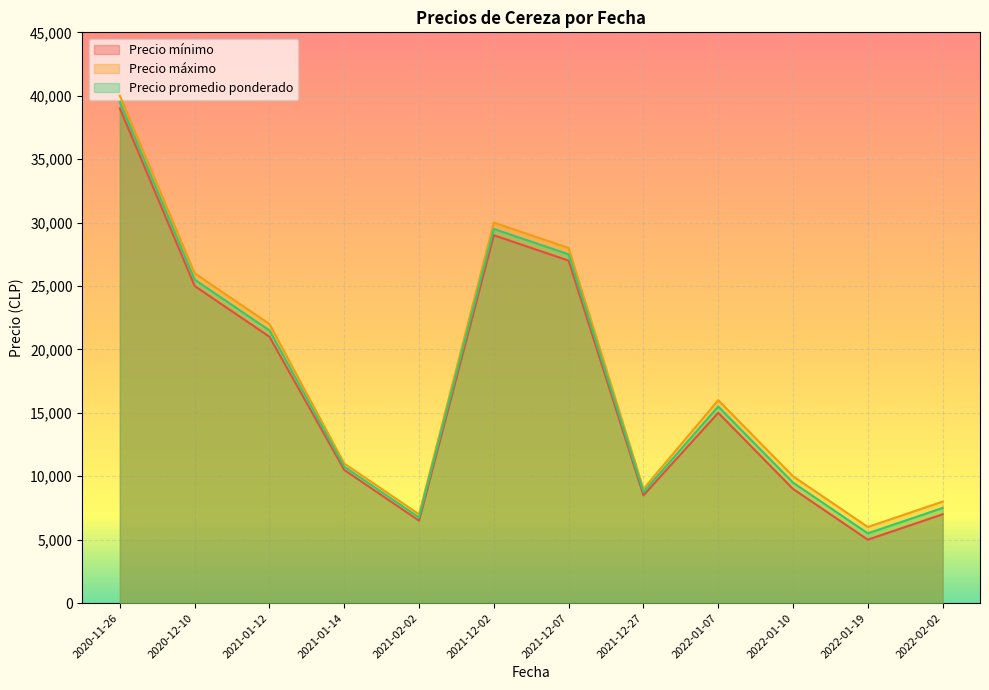

What is the spread (max minus min) of values at 2021-12-07?

1000